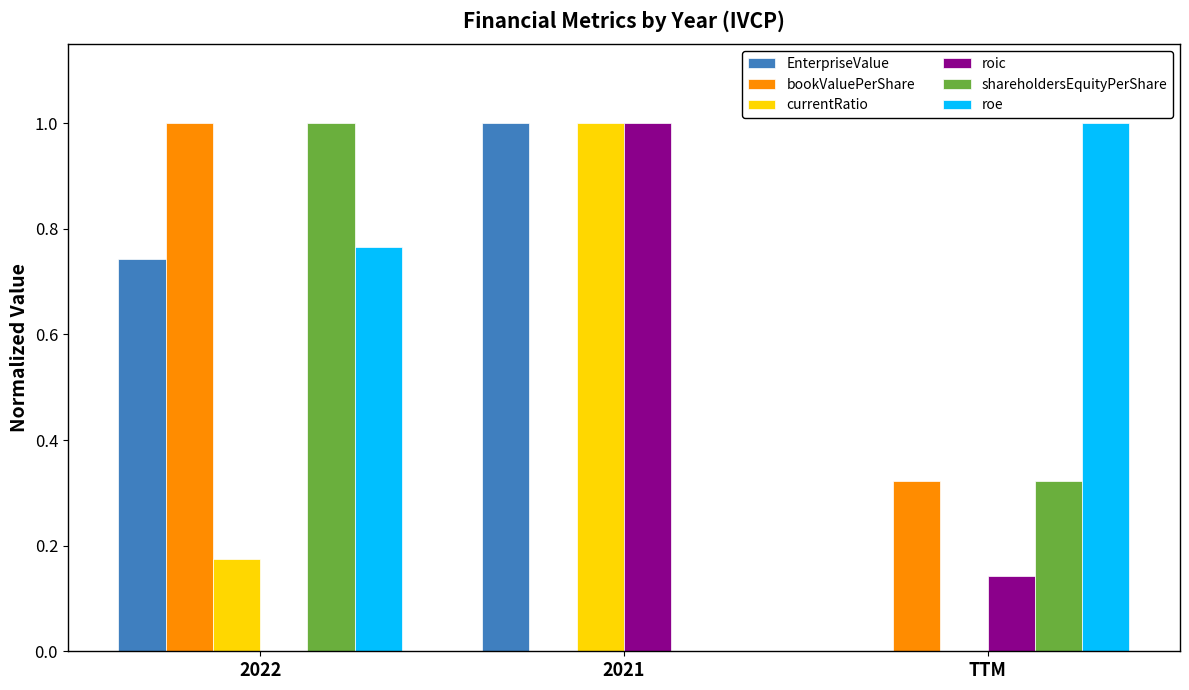

How many groups of bars are there?

3